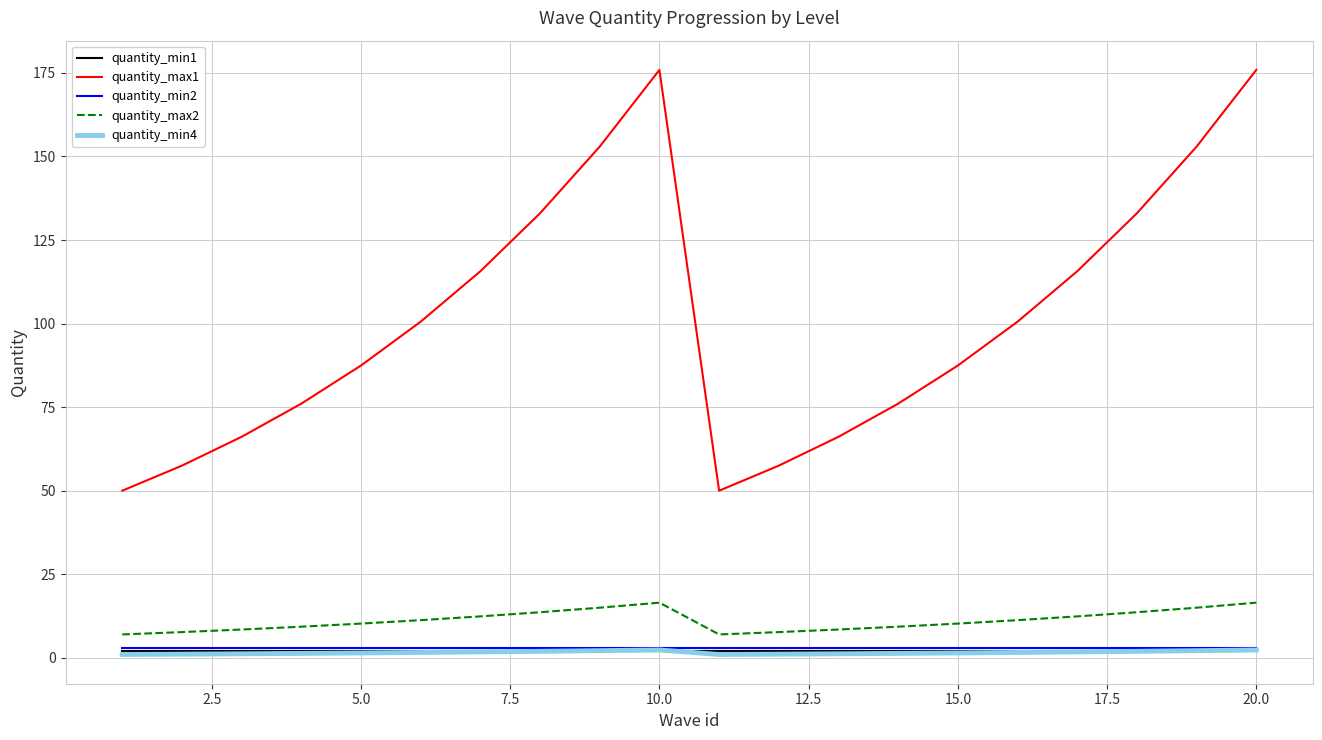

Which series has the largest range (max minus min)?

quantity_max1